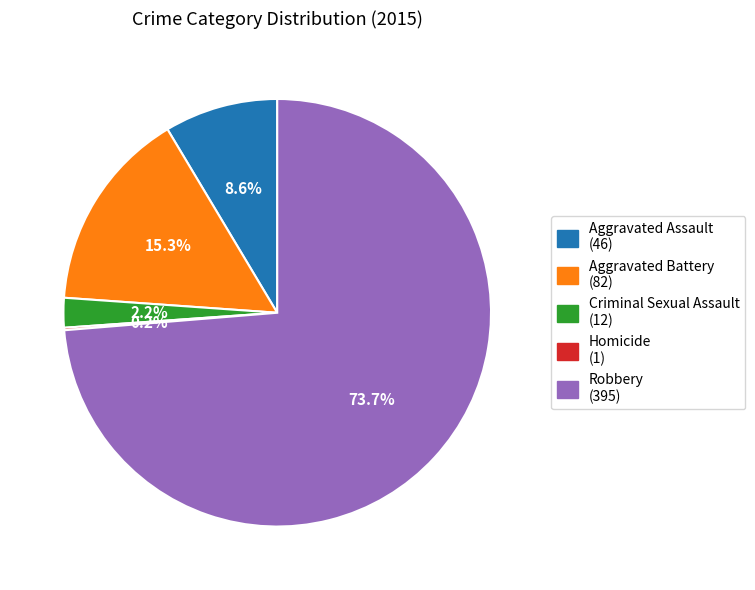

Do Criminal Sexual Assault and Aggravated Assault together represent more than half of the pie?

No